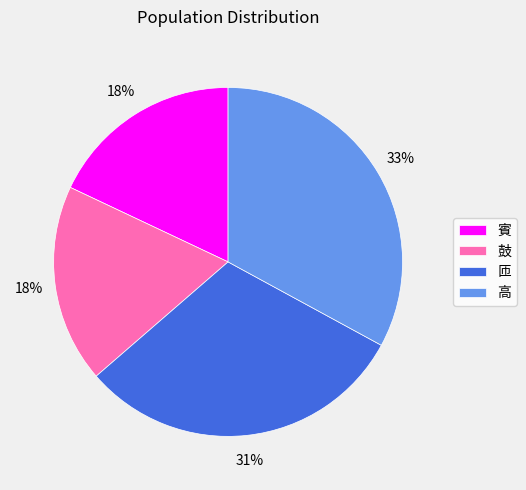

Is it true that 賓 is 29% of the pie?

False